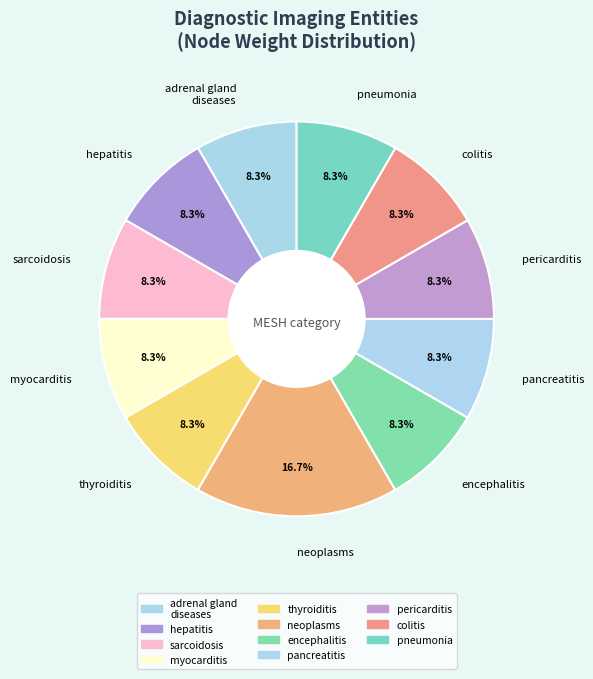

What portion of the pie excludes pericarditis?

91.7%